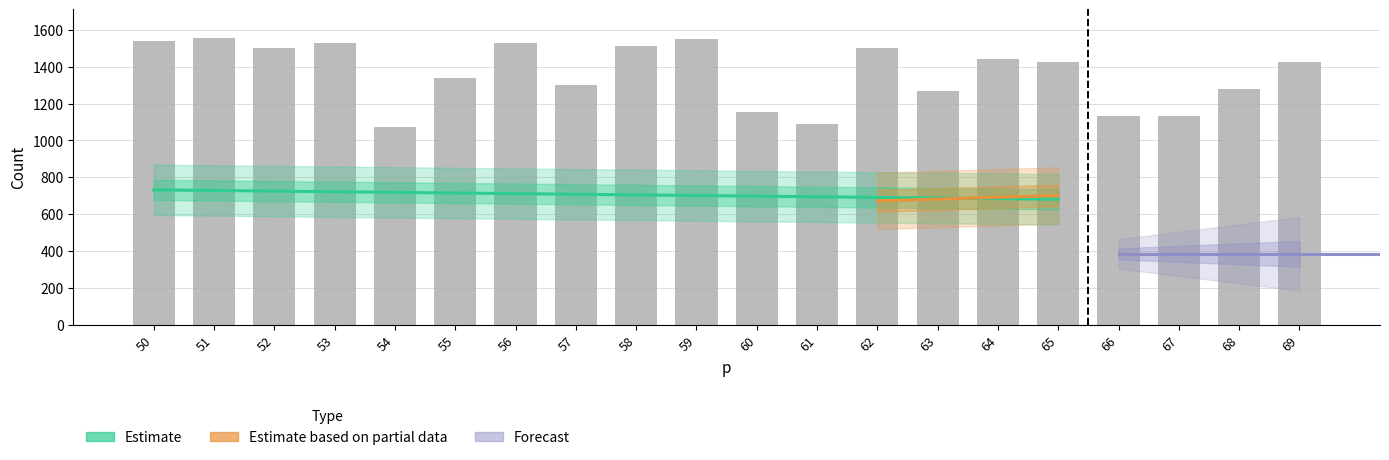

At how many categories does at least one series exceed 378?

20